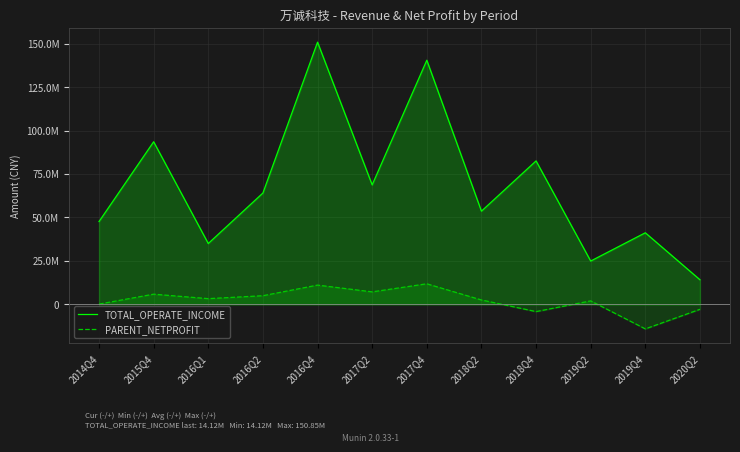

What is the label of the 6th point from the right?

2017Q4